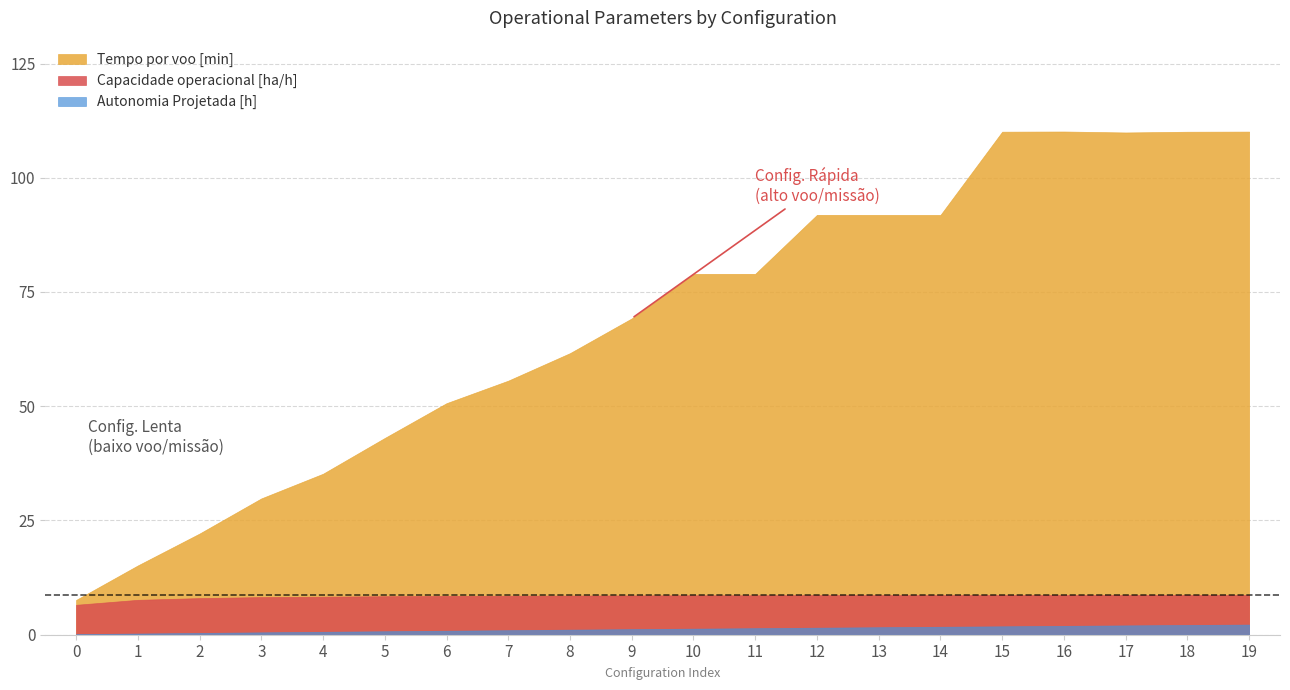

Rank the categories by Capacidade operacional [ha/h] value from highest to lowest.

17, 18, 15, 19, 16, 14, 13, 12, 10, 11, 9, 8, 7, 6, 5, 4, 3, 2, 1, 0